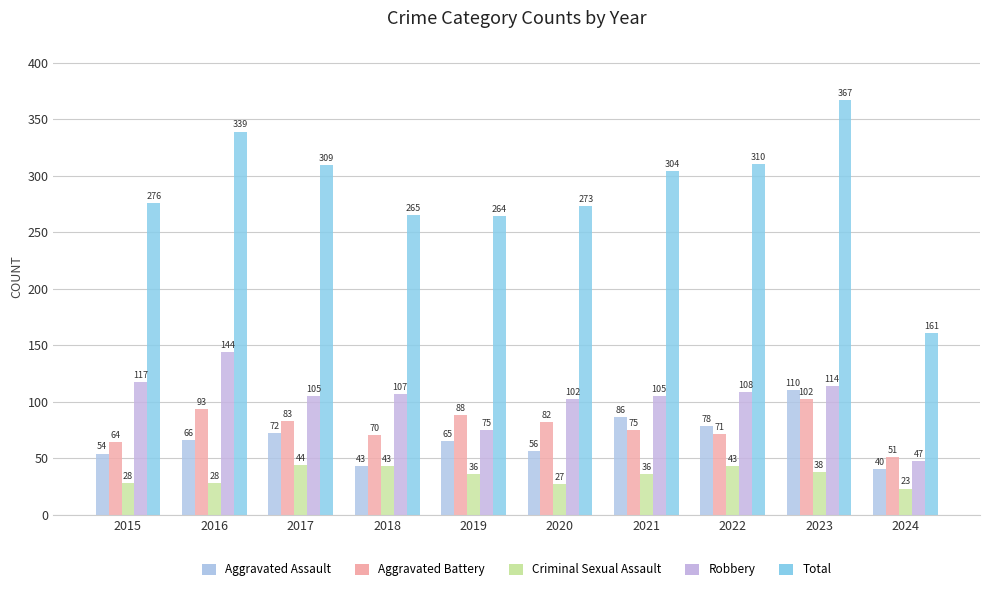

What is the difference between the highest and lowest values at 2020?

246